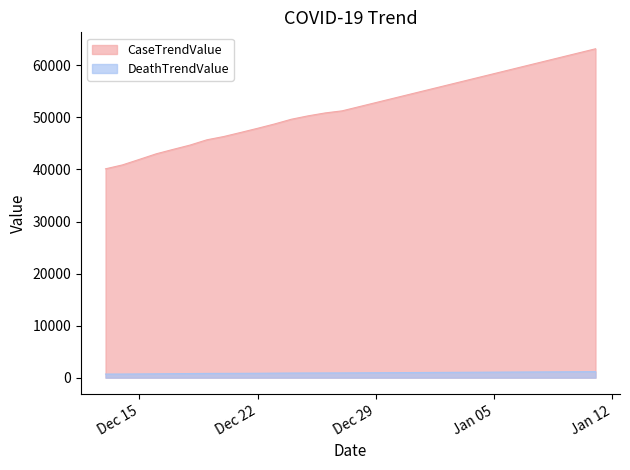

Rank the series at 2020-12-26 from lowest to highest value.

DeathTrendValue, CaseTrendValue